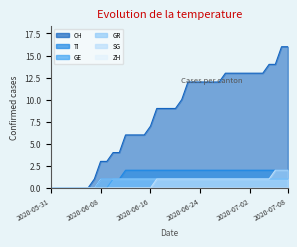

Is the value of TI at 2020-06-24 greater than the value of SG at 2020-06-30?

Yes